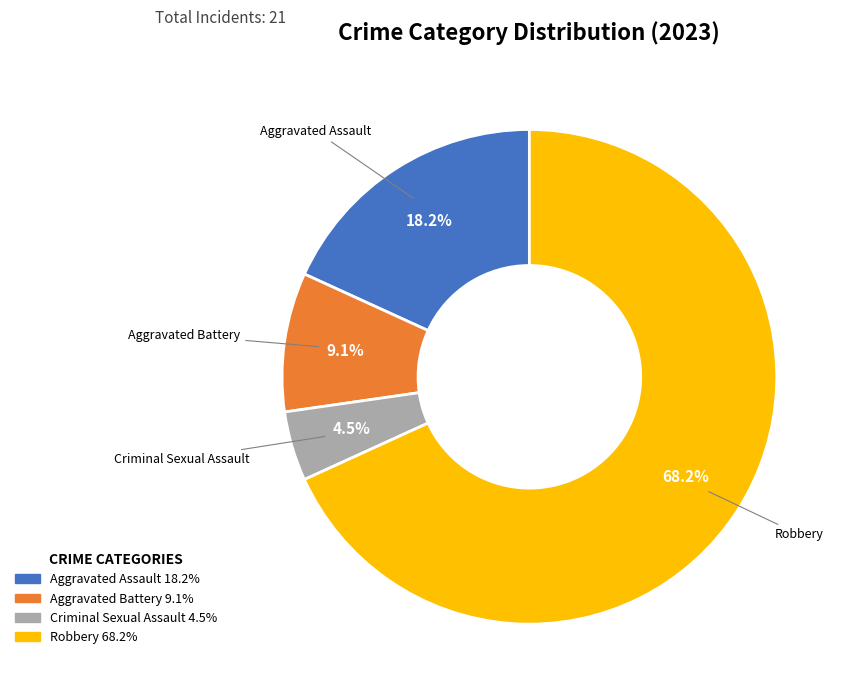

Is there a majority slice in this chart?

Yes